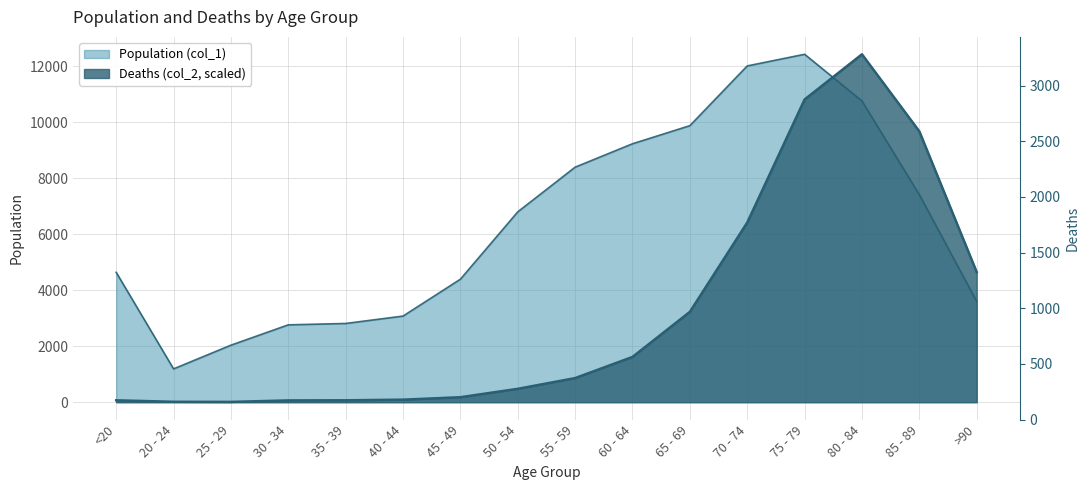

Which series has the largest range (max minus min)?

Deaths (col_2)